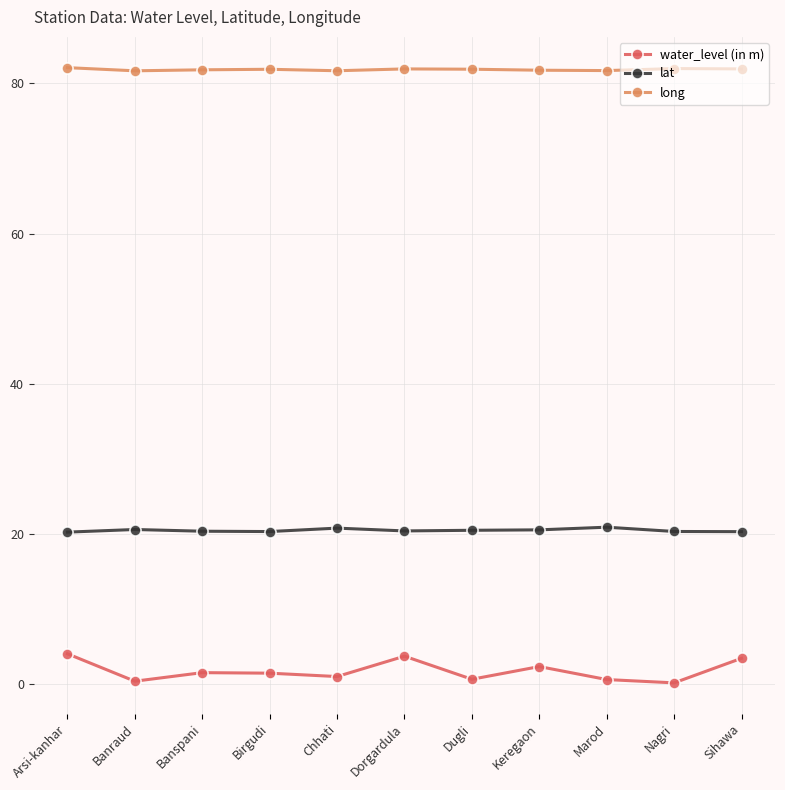

What is the maximum value shown in the chart?

82.1